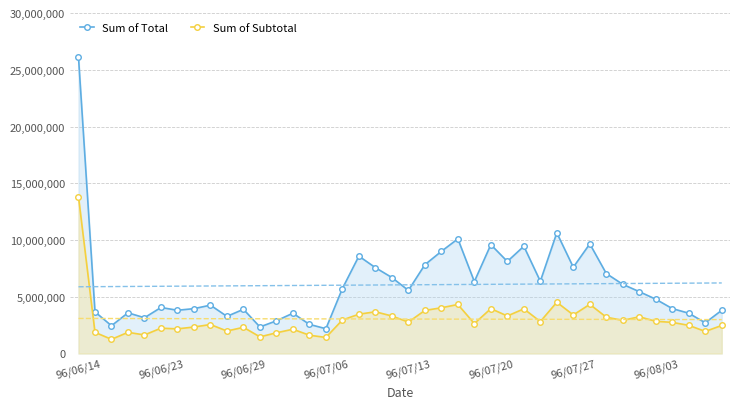

Which series has the widest spread of values?

Sum of Total